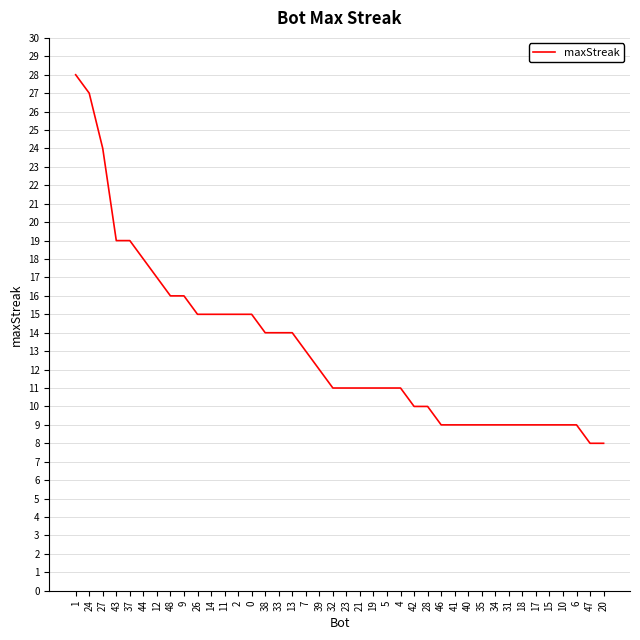

The chart shows a value of 12 at 39. True or false?

True